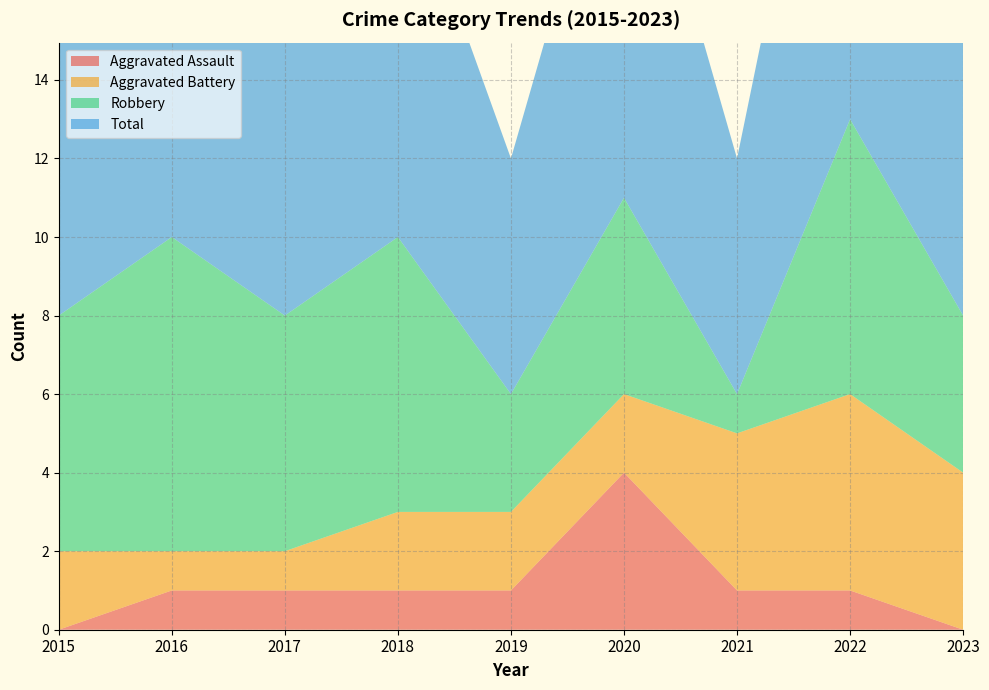

Reading left to right, list all the values displayed in this chart.

Aggravated Assault: 2015=0	2016=1	2017=1	2018=1	2019=1	2020=4	2021=1	2022=1	2023=0
Aggravated Battery: 2015=2	2016=1	2017=1	2018=2	2019=2	2020=2	2021=4	2022=5	2023=4
Robbery: 2015=6	2016=8	2017=6	2018=7	2019=3	2020=5	2021=1	2022=7	2023=4
Total: 2015=8	2016=10	2017=8	2018=10	2019=6	2020=11	2021=6	2022=13	2023=8